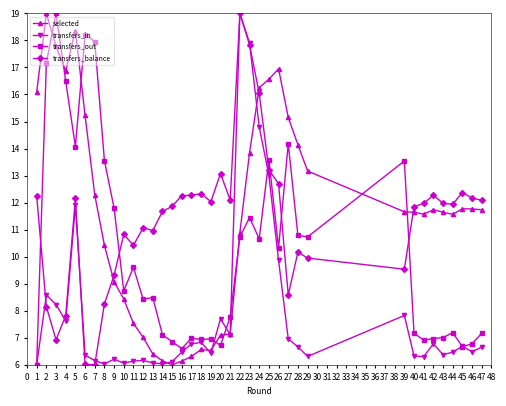

How many categories are shown in the chart?

38